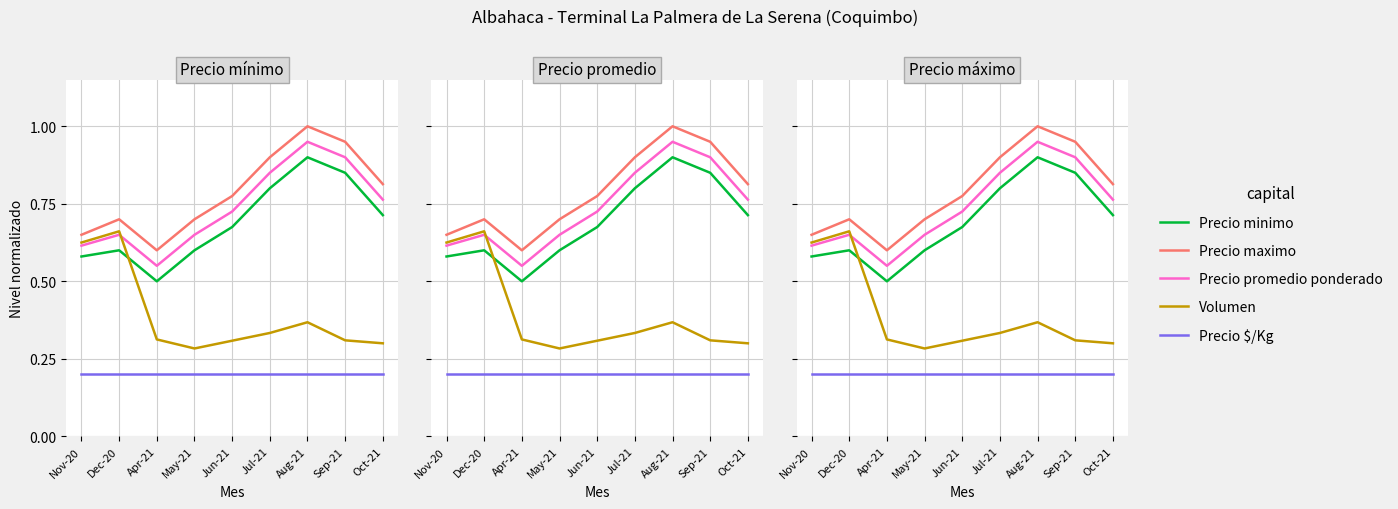

At how many categories does at least one series exceed 0?

9